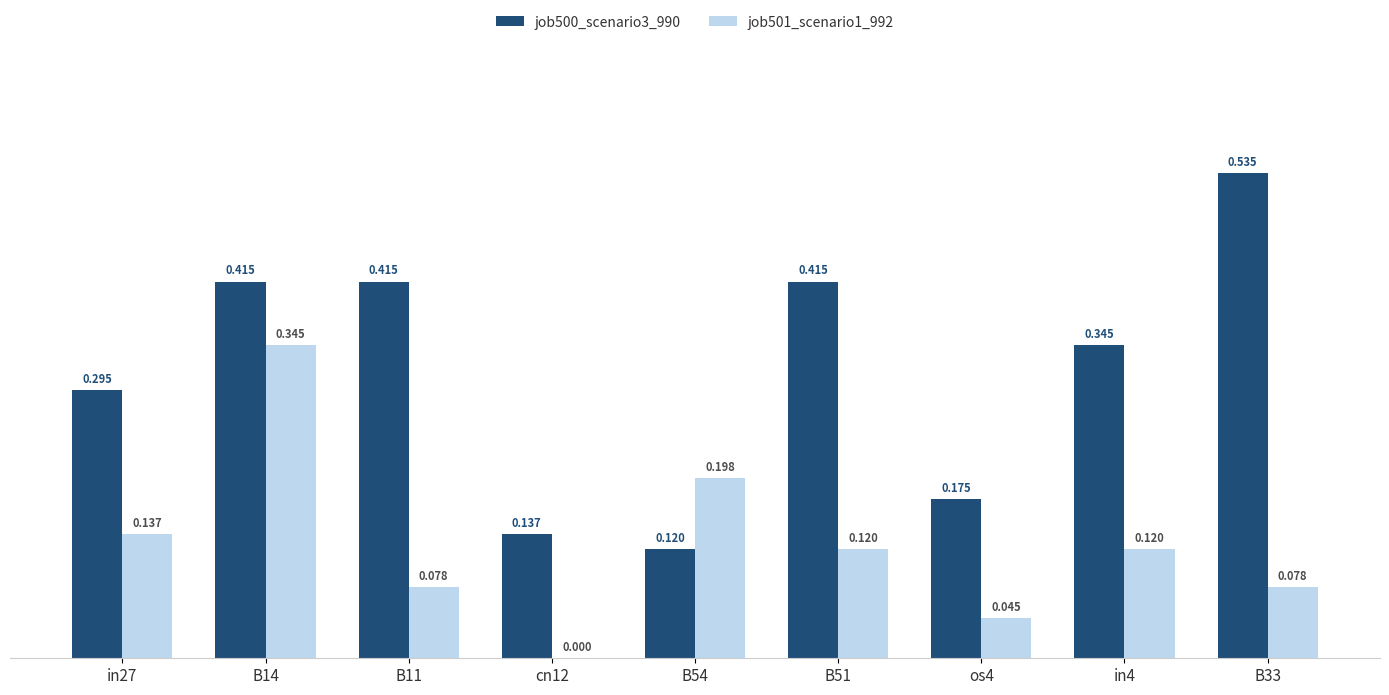

Is the value of job501_scenario1_992 at B51 greater than the value of job500_scenario3_990 at in27?

No